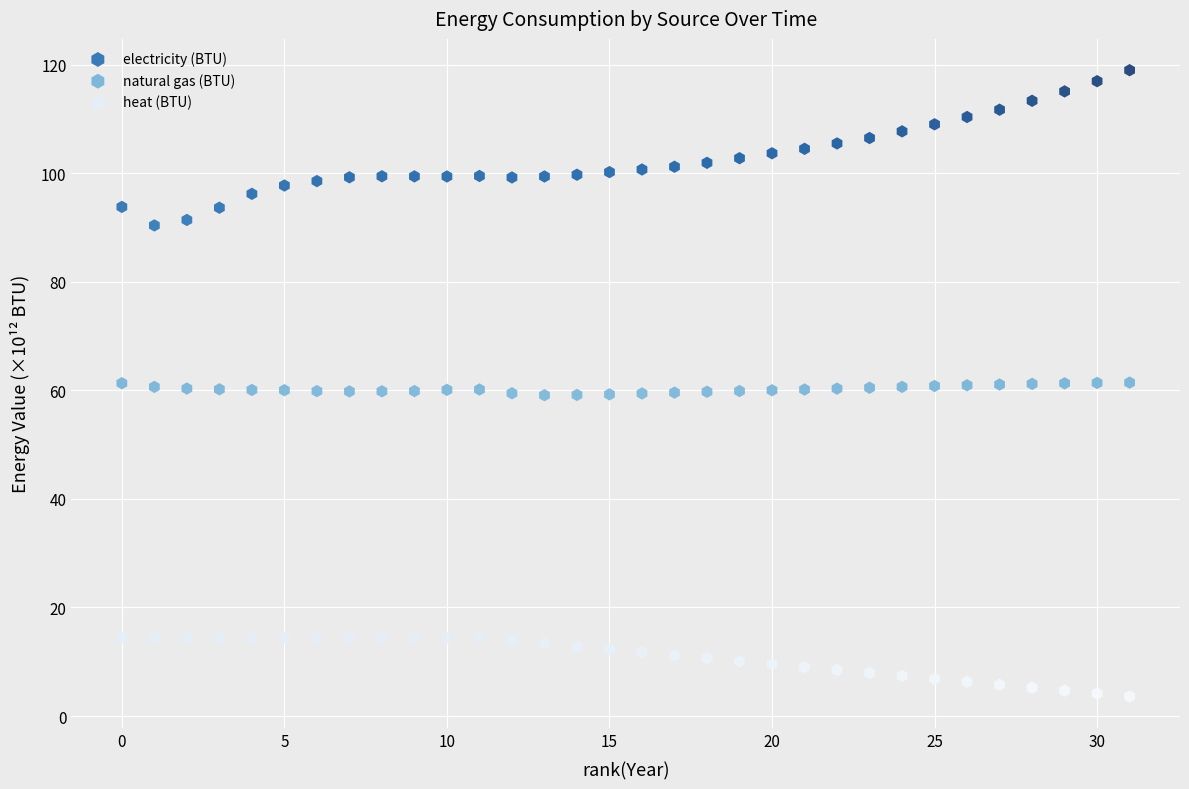

Which series reaches the minimum Y coordinate?

heat (BTU)